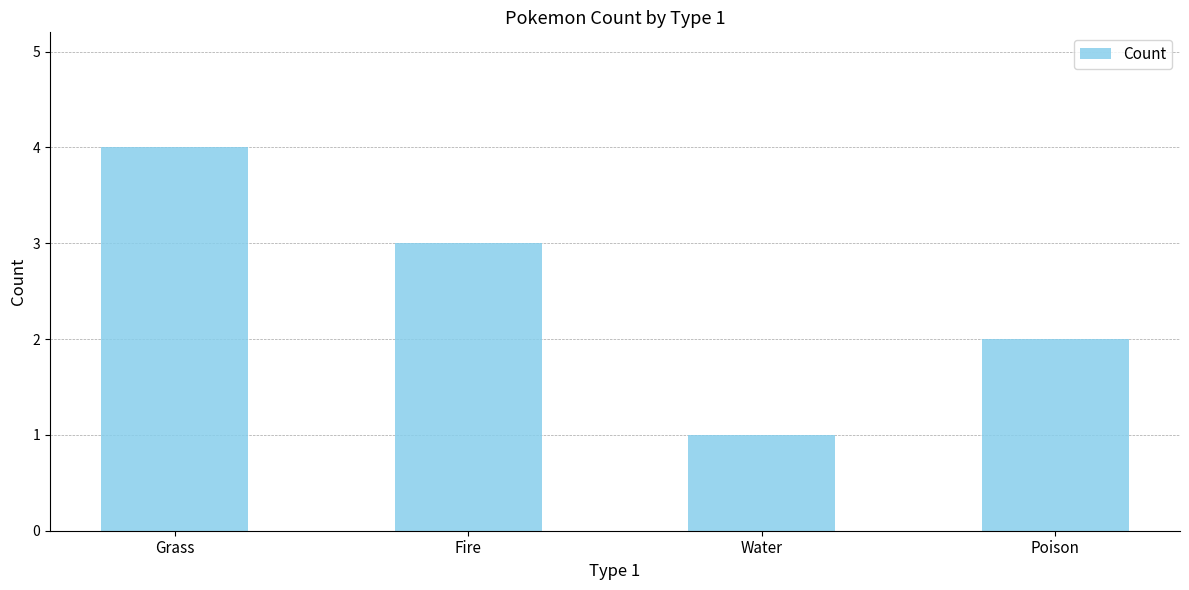

Rank the categories by value from lowest to highest.

Water, Poison, Fire, Grass